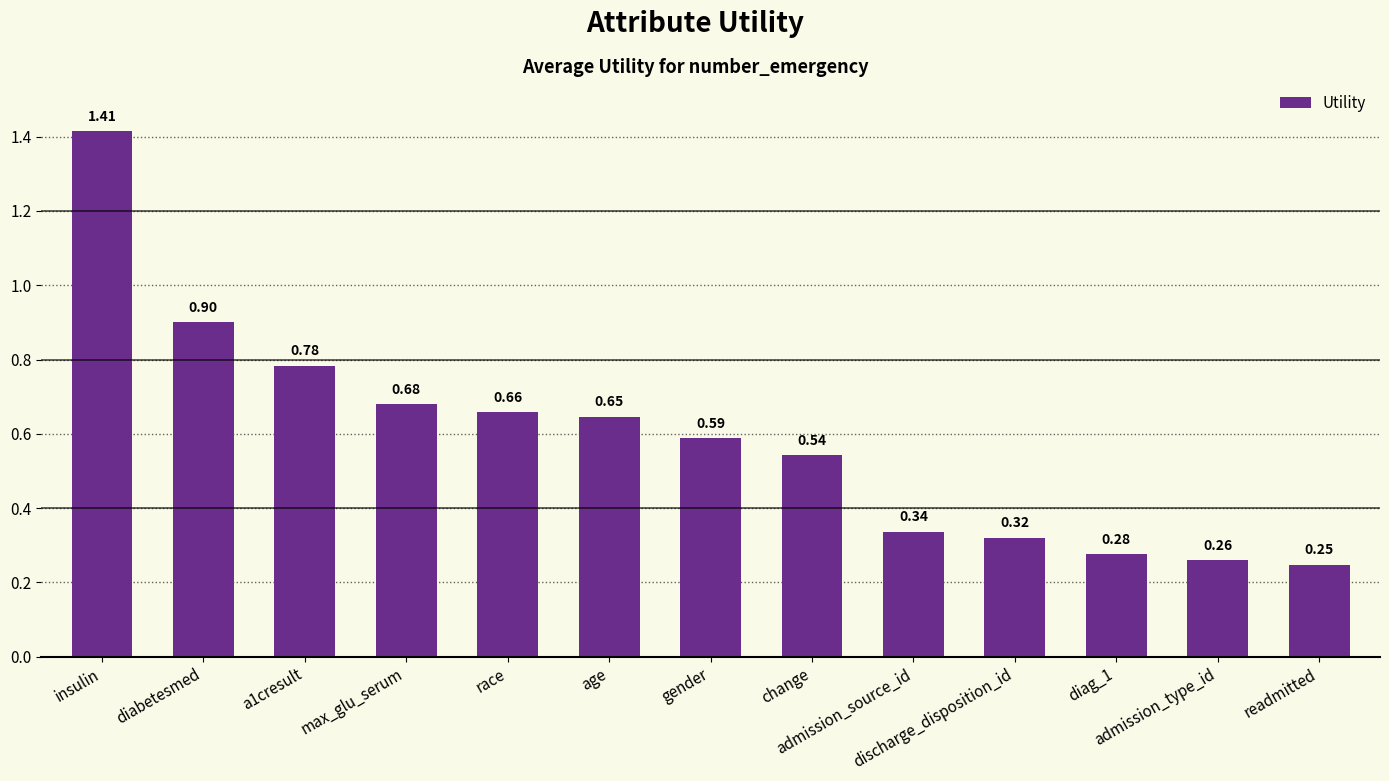

Rank the categories by value from highest to lowest.

insulin, diabetesmed, a1cresult, max_glu_serum, race, age, gender, change, admission_source_id, discharge_disposition_id, diag_1, admission_type_id, readmitted